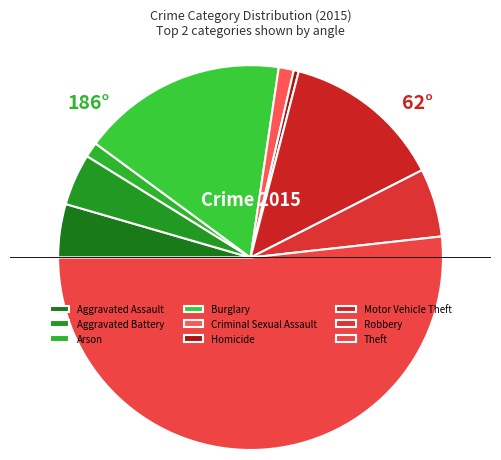

Between Aggravated Battery and Burglary, which is larger?

Burglary